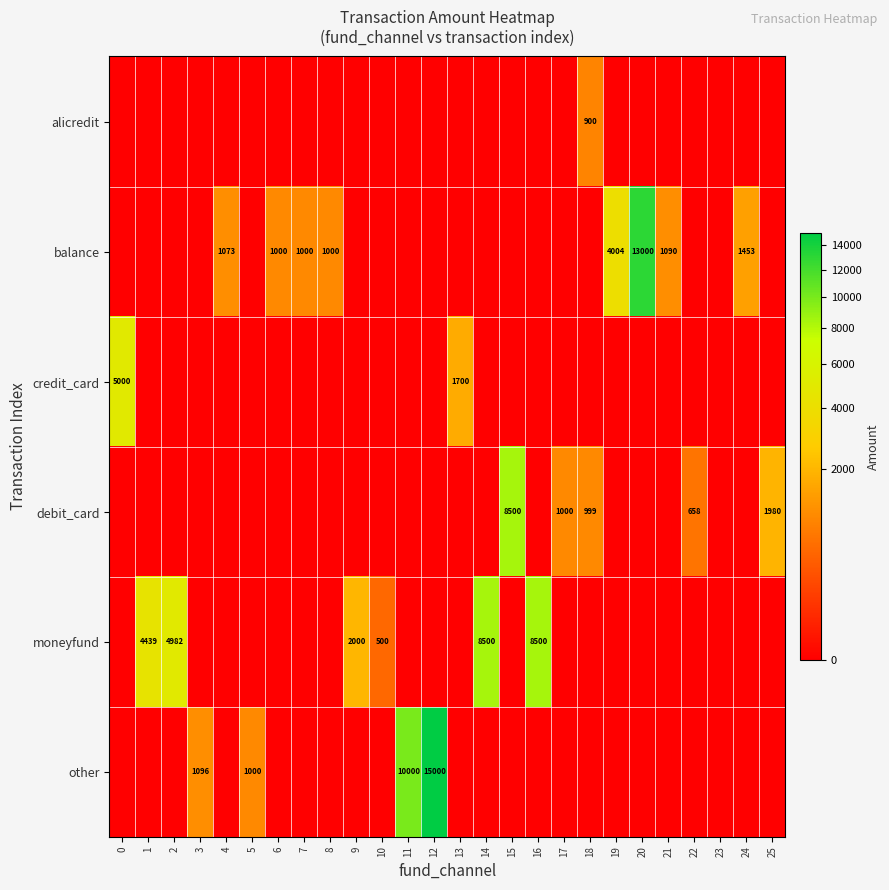

Which label corresponds to the largest value in the chart?

12